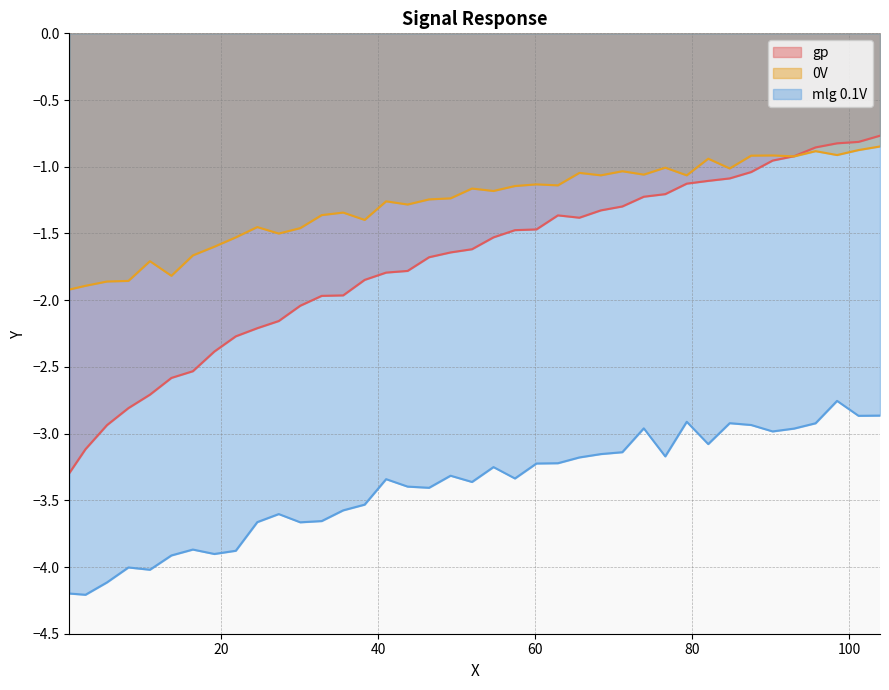

True or false: mlg 0.1V and 0V intersect in this chart.

False